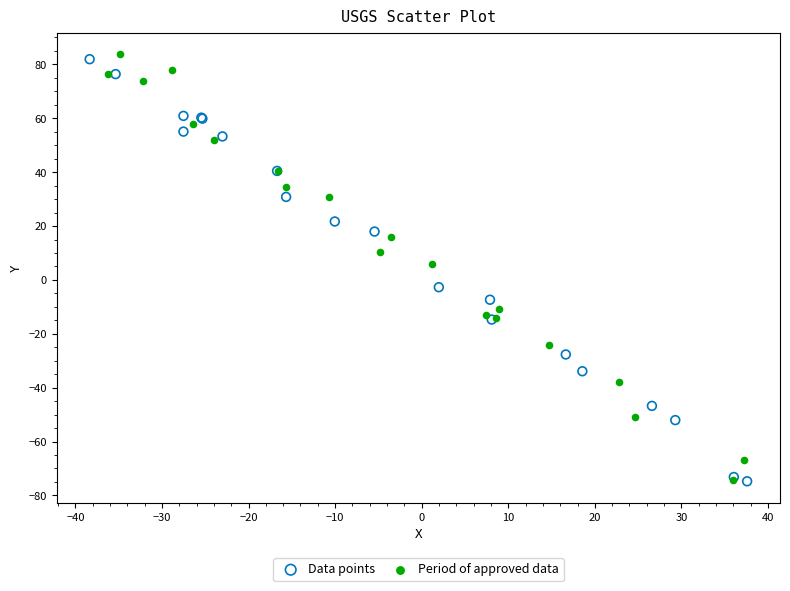

What are all the series names shown in the legend?

Data points, Period of approved data